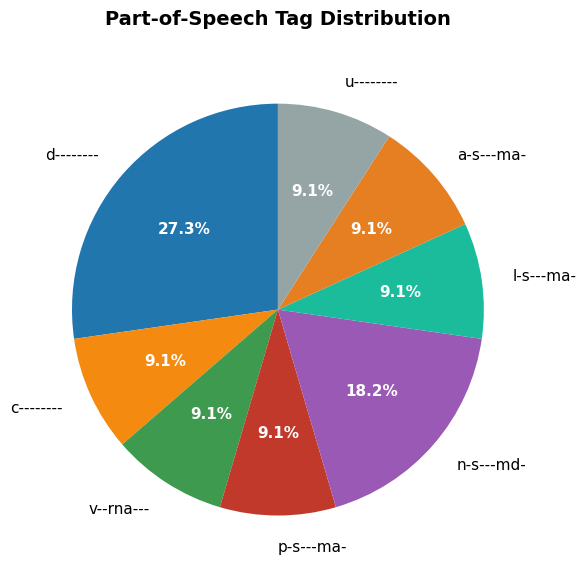

What is the total percentage of l-s---ma- and u--------?

18.2%